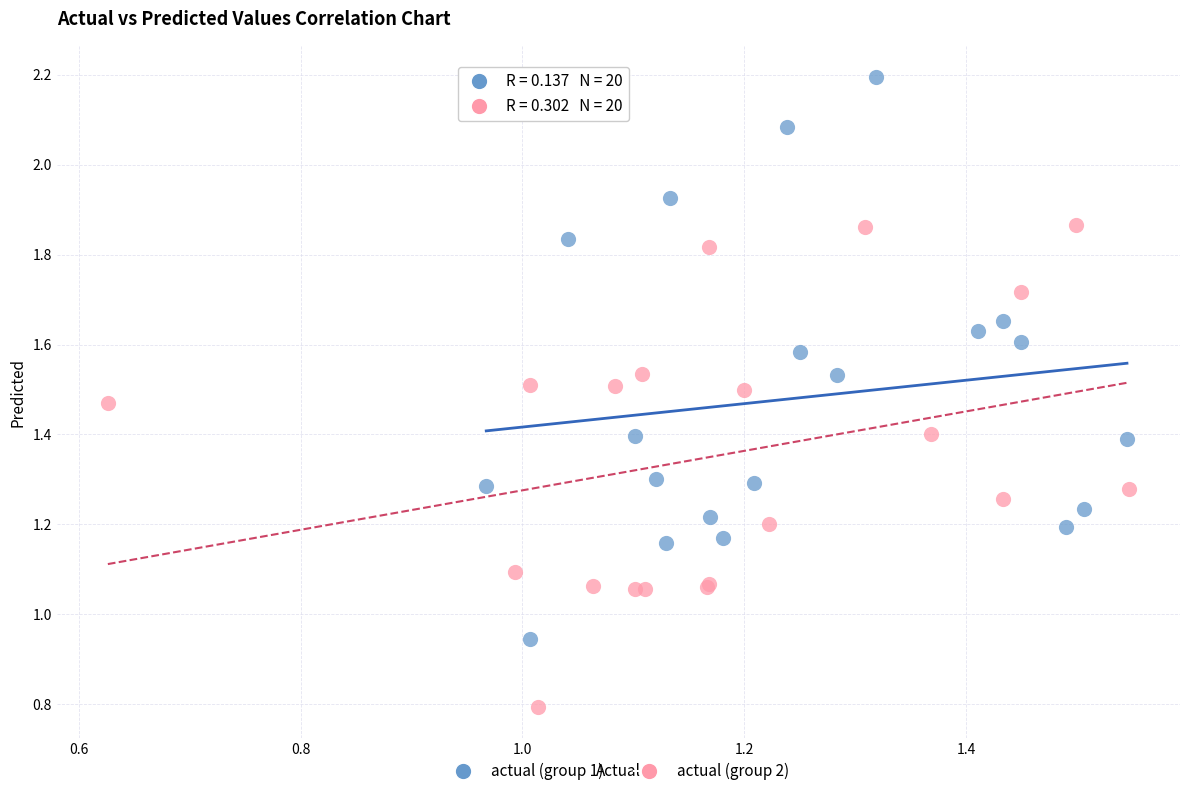

Which series contains the highest Y value?

actual (group 1)